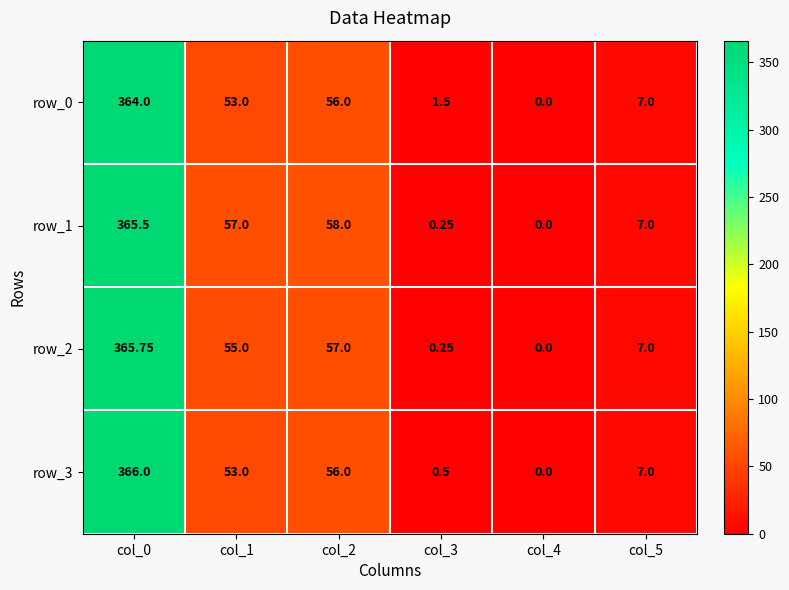

True or false: row_1 has a value of 199.3 at col_0.

False